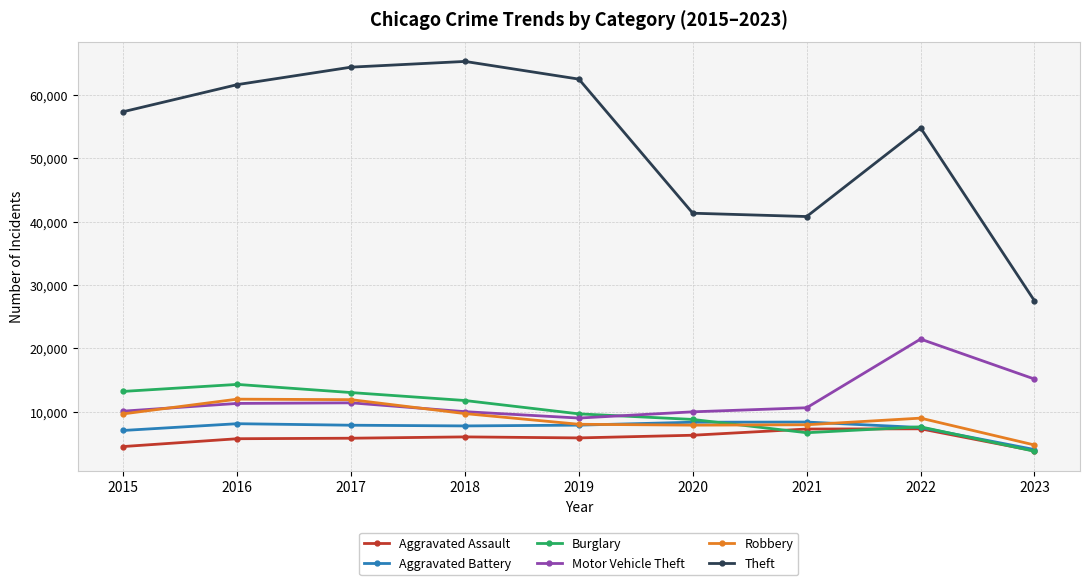

Which series has the largest range (max minus min)?

Theft